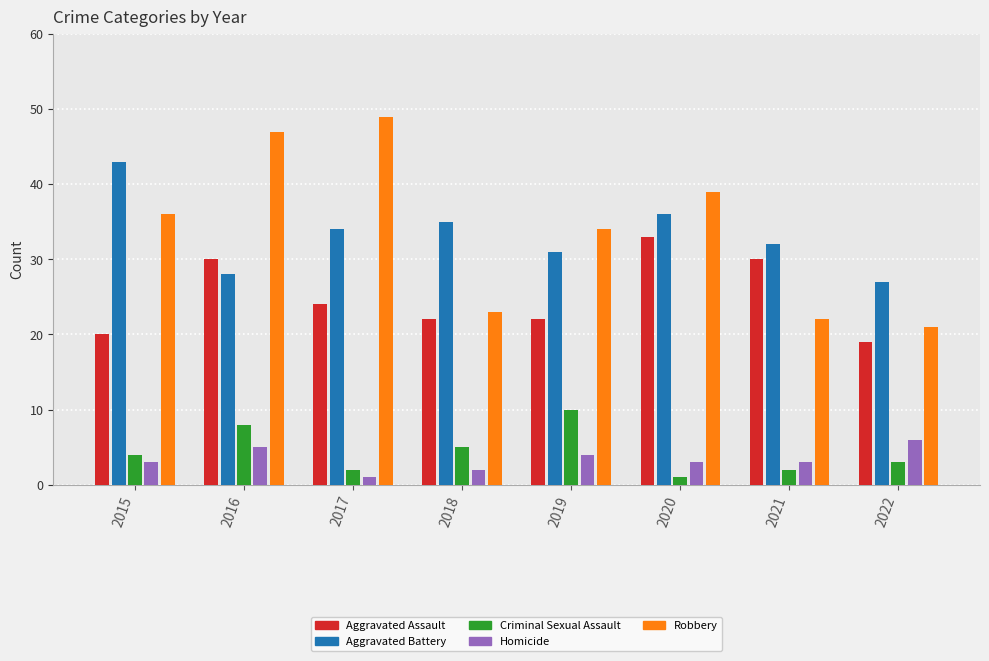

What is the difference between the Aggravated Assault values at 2022 and 2018?

3